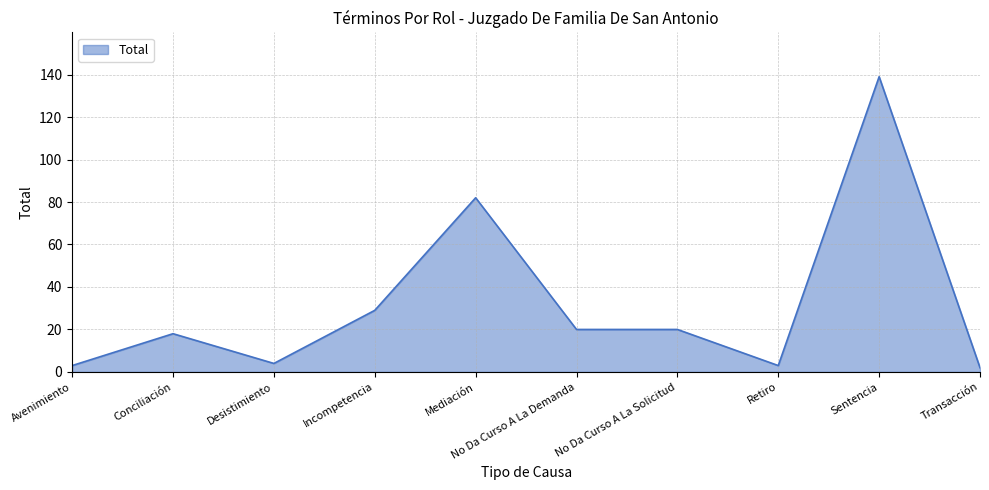

Reading left to right, extract all data points from this chart.

3	18	4	29	82	20	20	3	139	2